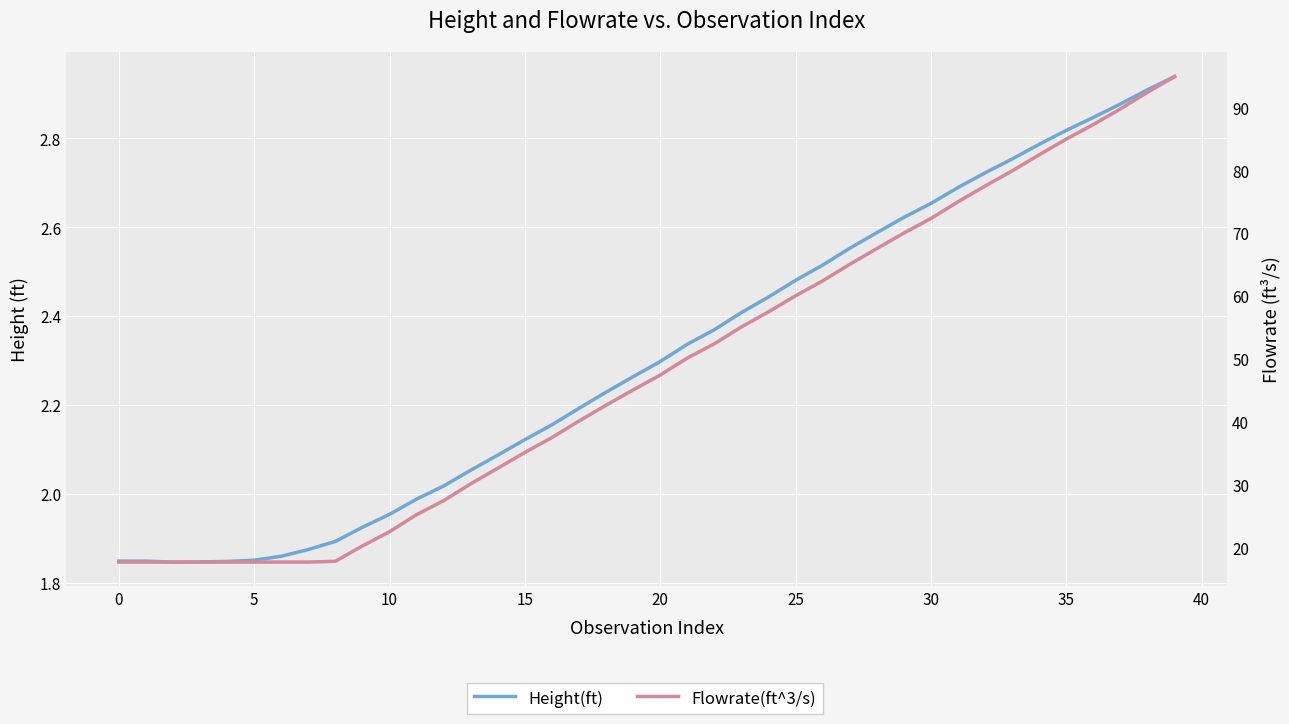

List the series in order of their peak value, lowest first.

Height(ft), Flowrate(ft^3/s)